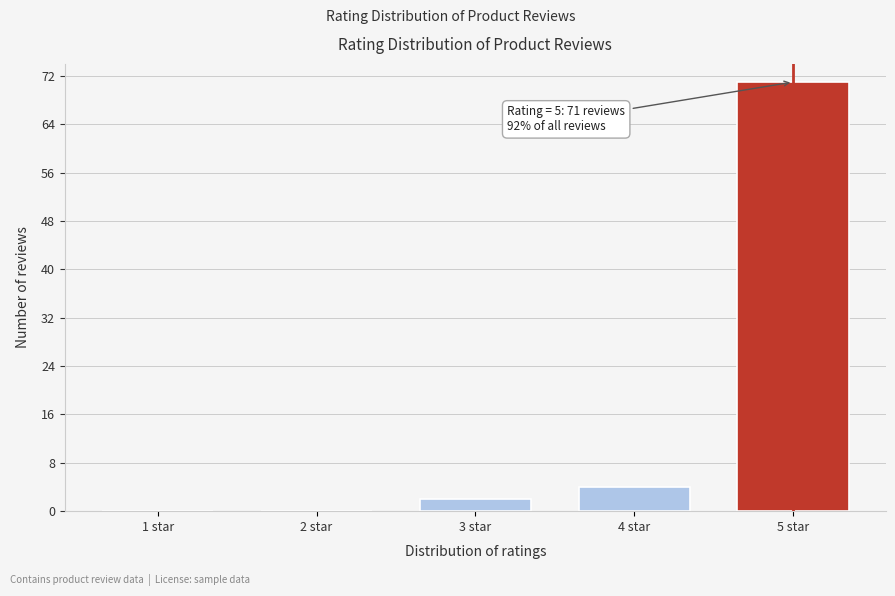

Reading left to right, list all the values displayed in this chart.

1 star=0	2 star=0	3 star=2	4 star=4	5 star=71